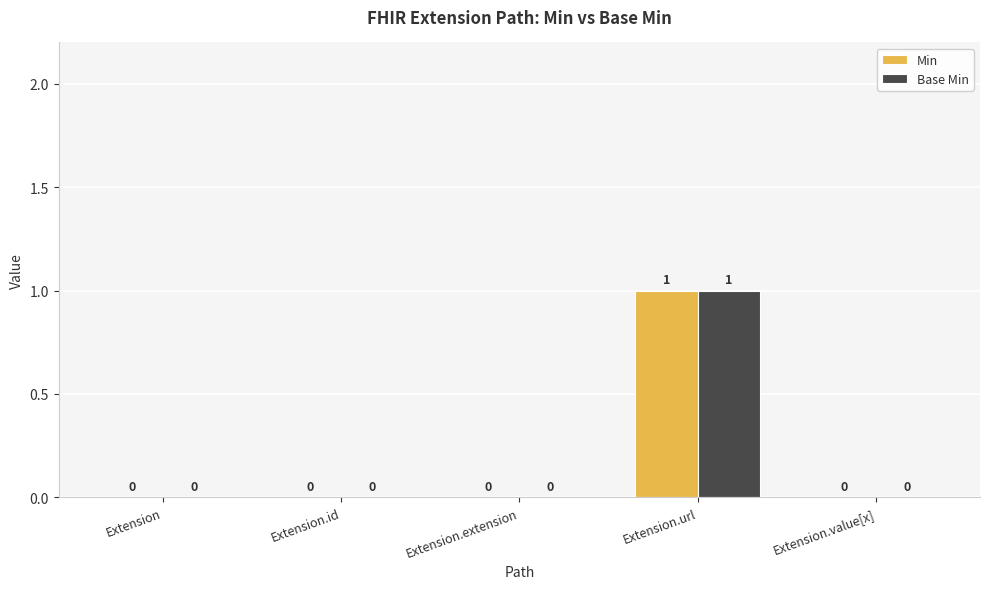

Which category has the highest value in the Base Min series?

Extension.url